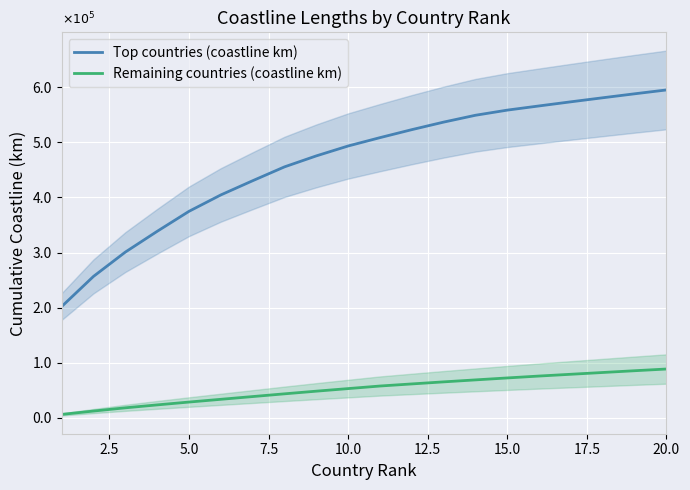

True or false: Top countries (coastline km) and Remaining countries (coastline km) intersect in this chart.

False